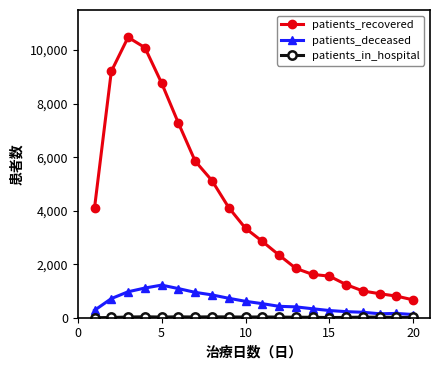

What is the greatest value displayed?

10480